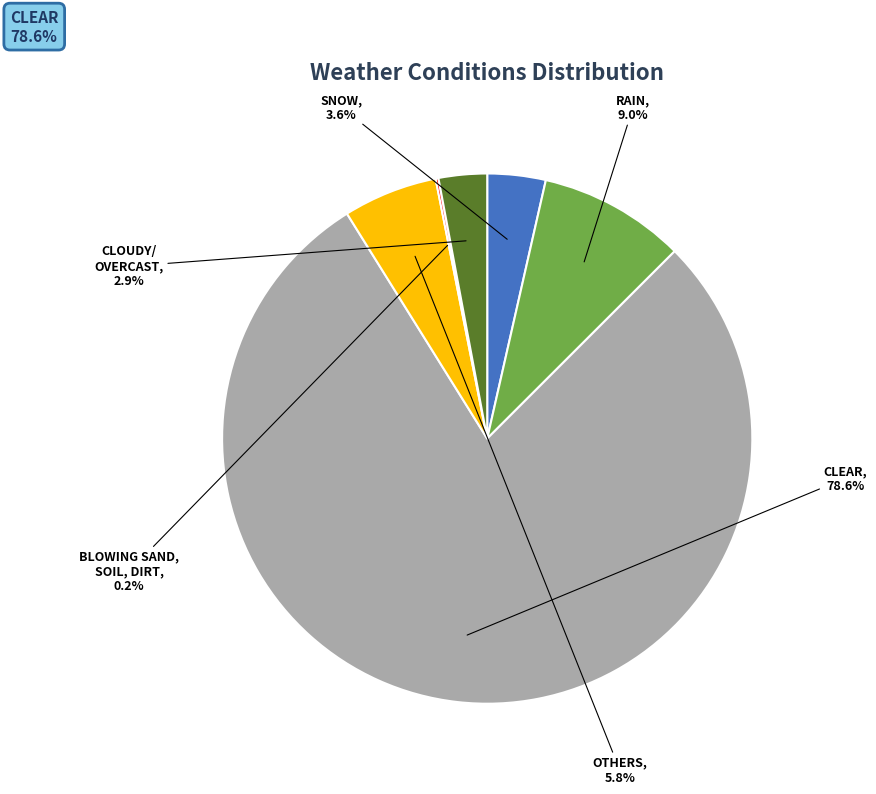

Is there a majority slice in this chart?

Yes